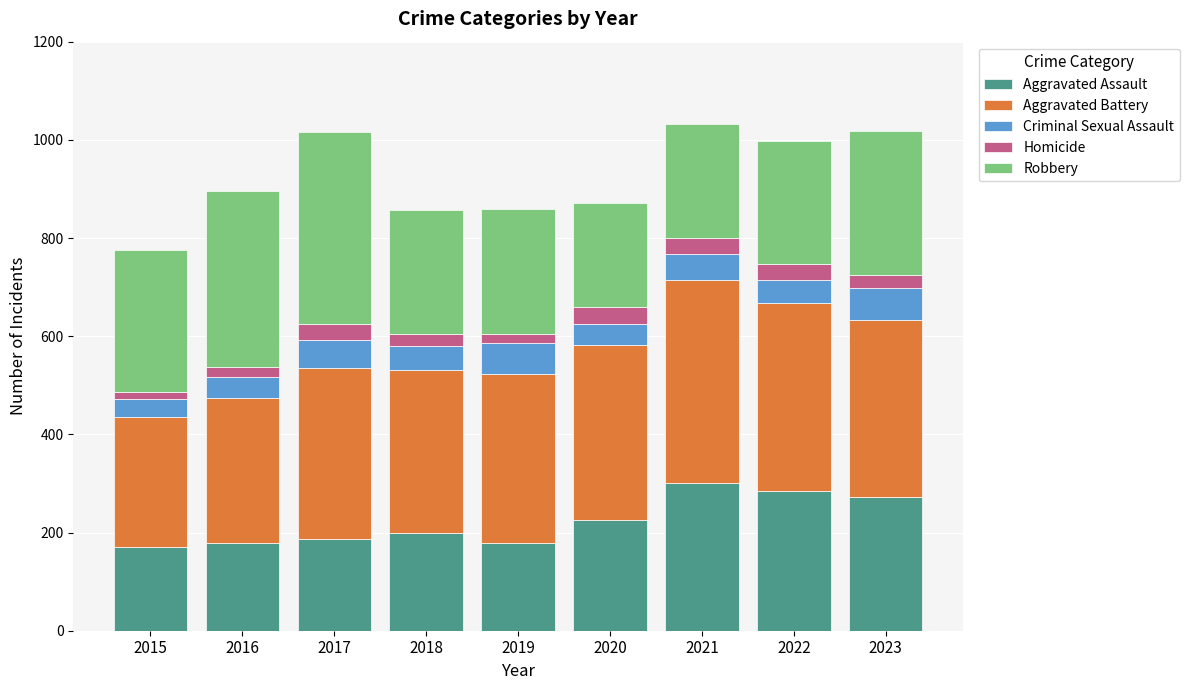

What is the total value across all series at 2020?

872